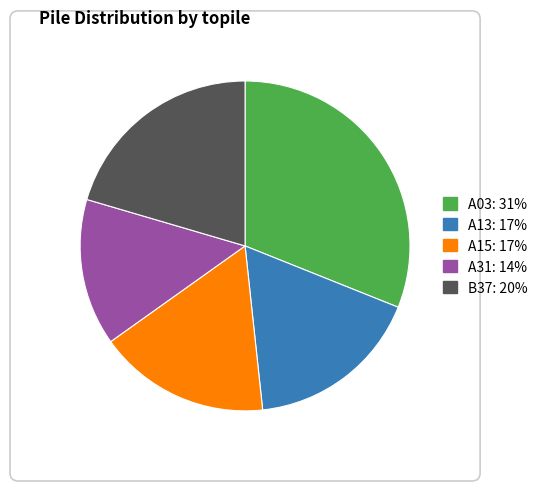

The A03 slice represents 31% of the pie. True or false?

True